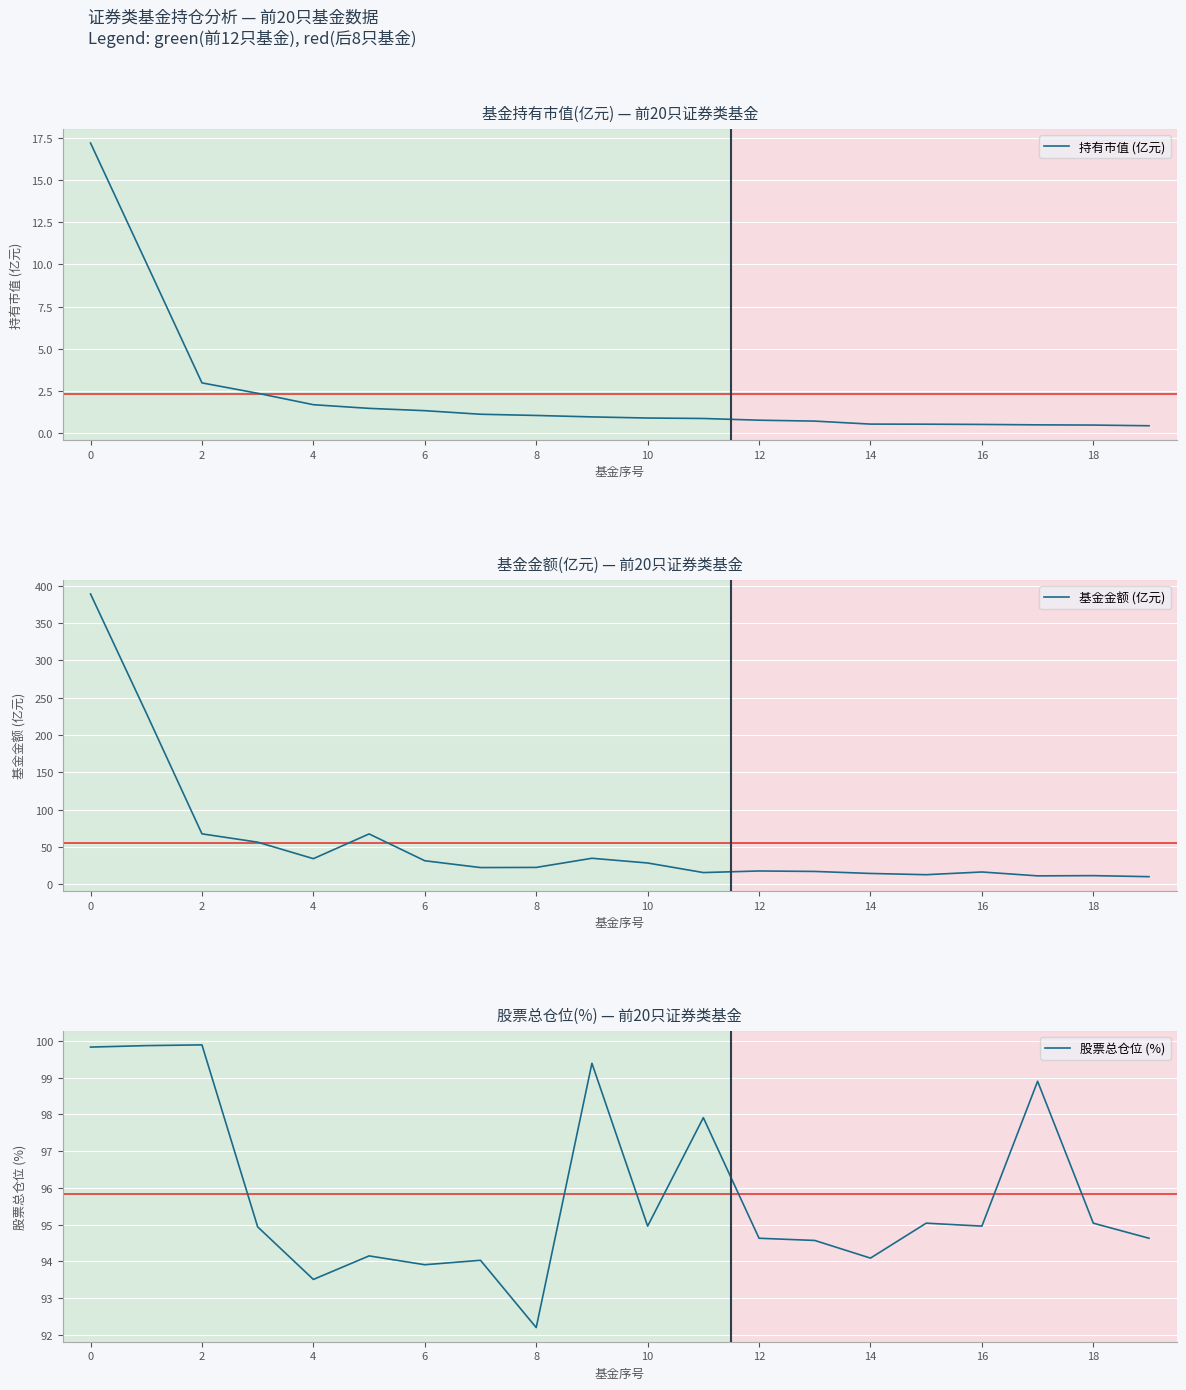

The value of 基金金额 (亿元) at 13 is 23.8. True or false?

False